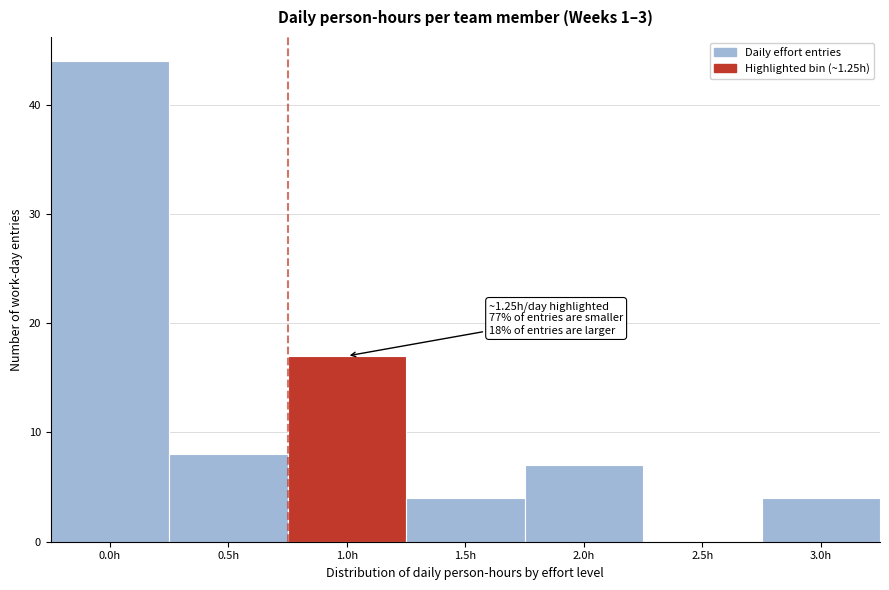

Reading left to right, list all the values displayed in this chart.

0.0h=44	0.5h=8	1.0h=17	1.5h=4	2.0h=7	2.5h=0	3.0h=4